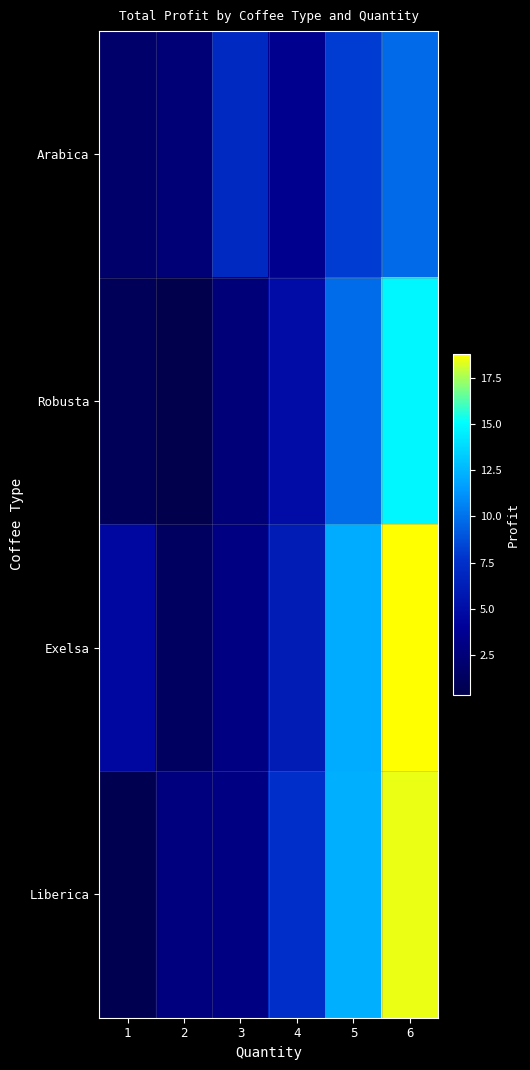

Reading left to right, transcribe all the data shown in this chart.

Arabica: 1=1.8	2=2.4	3=7.0	4=3.6	5=8.1	6=9.7
Robusta: 1=1.1	2=0.4	3=2.5	4=4.9	5=9.8	6=14.8
Exelsa: 1=4.5	2=1.4	3=3.0	4=6.0	5=12.1	6=18.8
Liberica: 1=0.6	2=2.8	3=3.1	4=7.4	5=12.3	6=18.4